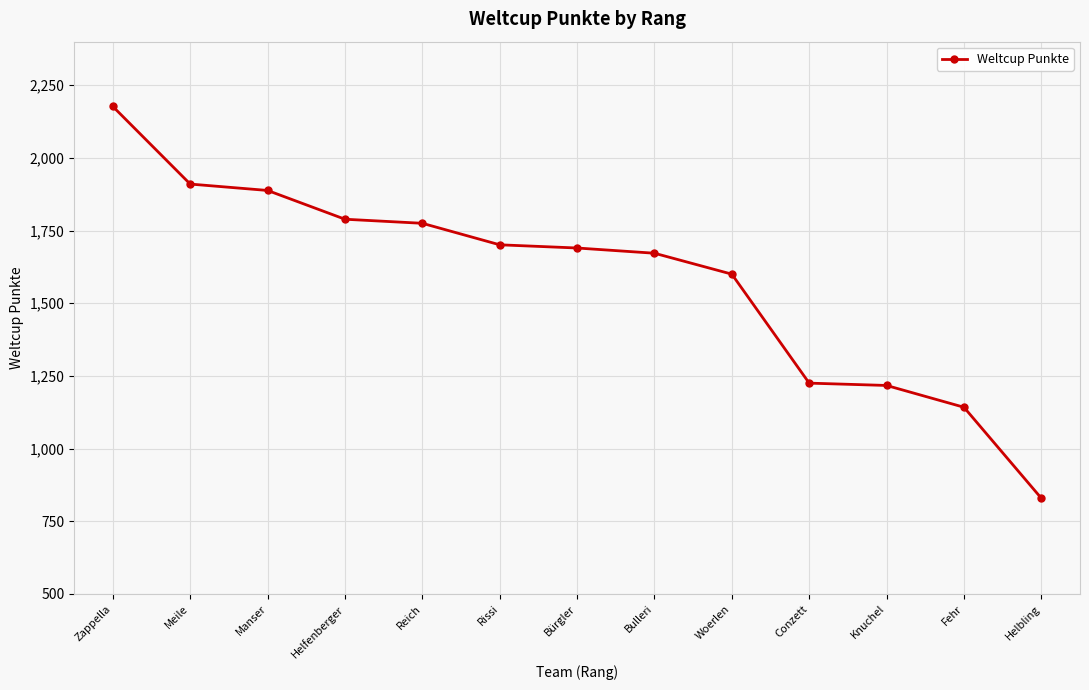

Reading left to right, transcribe all the data shown in this chart.

2177	1910	1888	1789	1775	1701	1690	1672	1600	1225	1217	1142	829